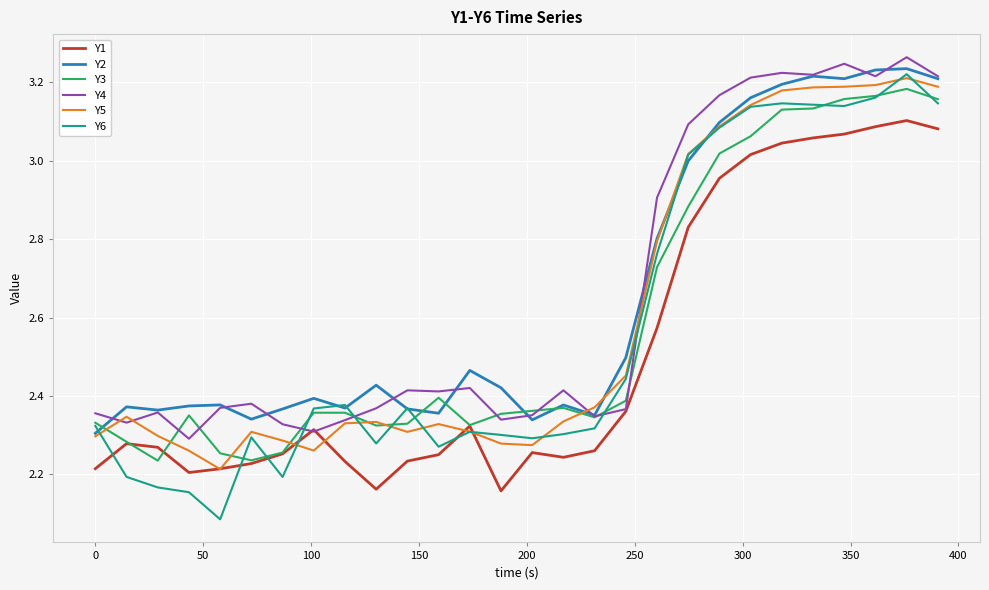

True or false: Y6 and Y4 cross at least once.

True